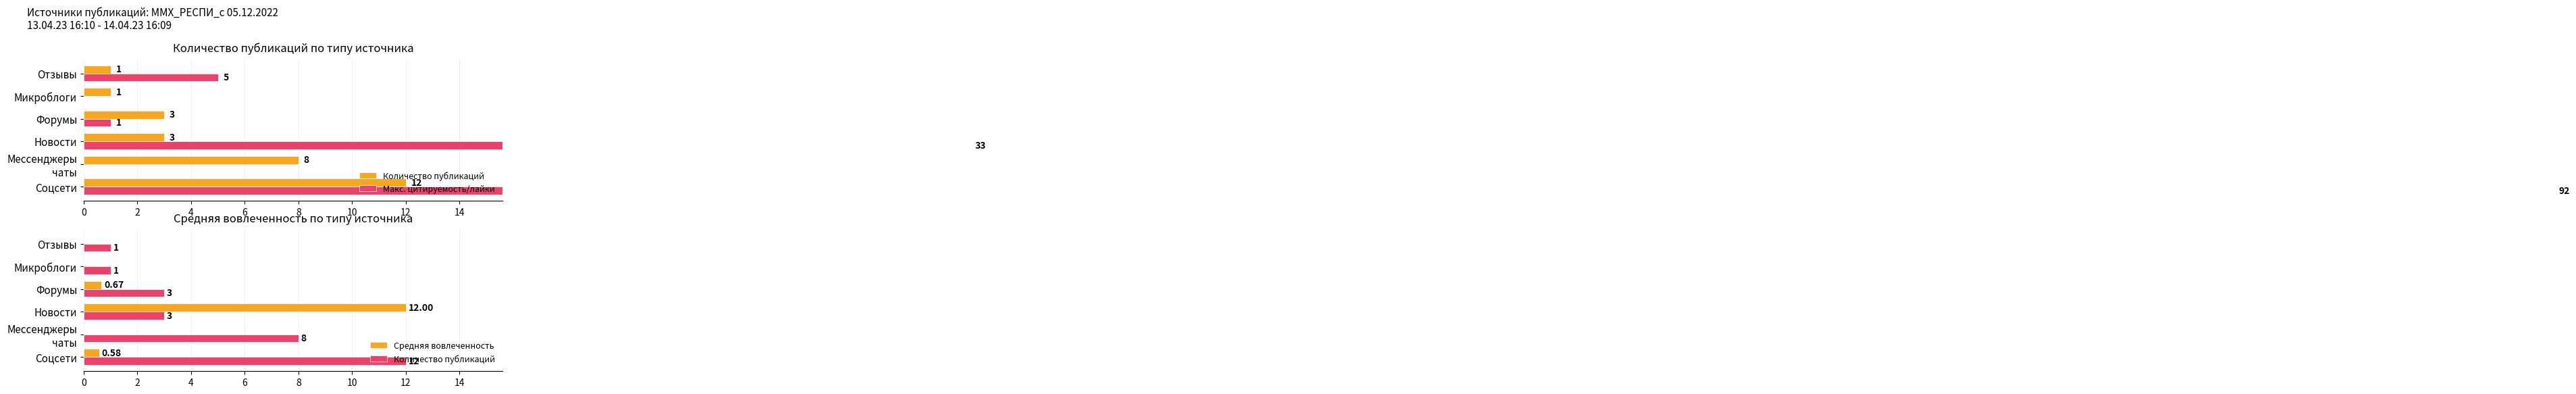

How many values in Макс. цитируемость/лайки are above zero?

4